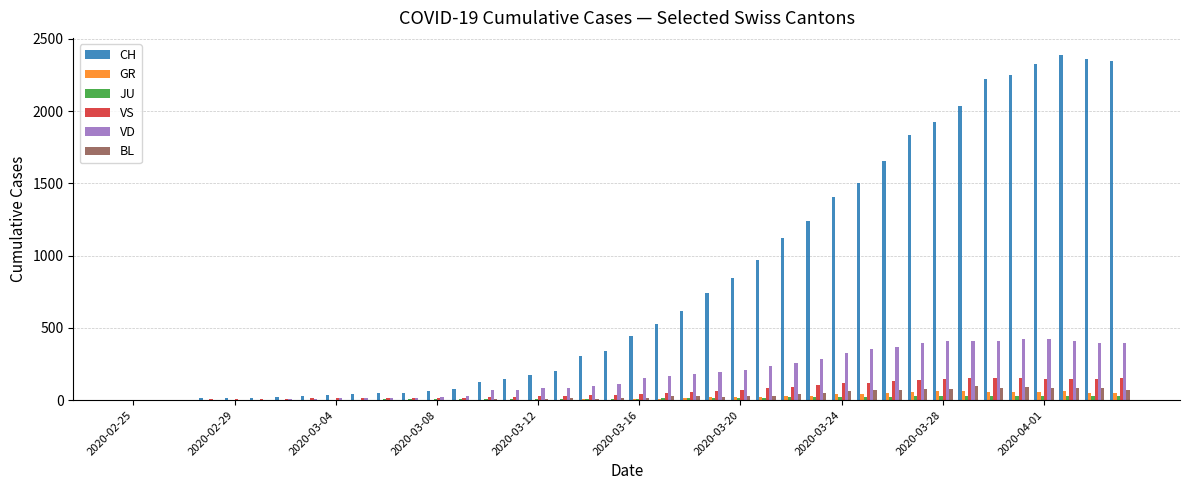

What is the sum of all JU values?

494